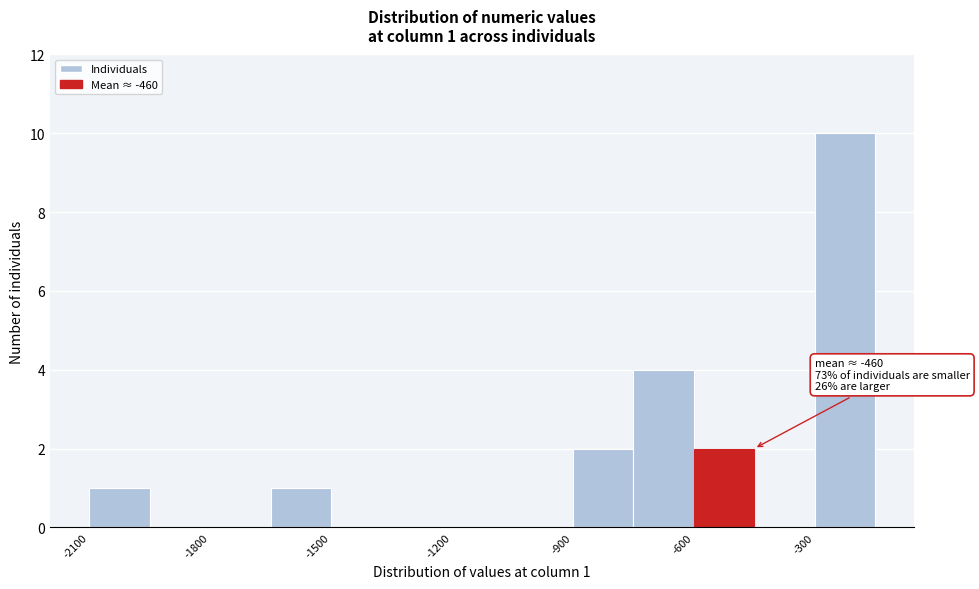

Read against the x-axis, roughly where is the centre of the tallest bar?

-200